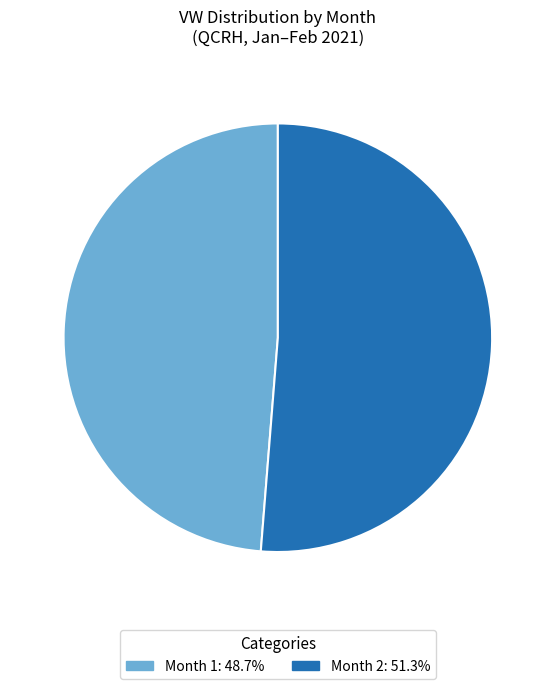

Is there a majority slice in this chart?

Yes